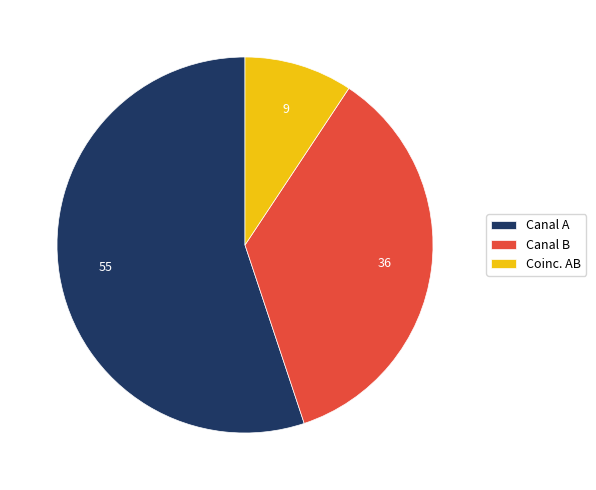

The Canal B slice represents 36% of the pie. True or false?

True